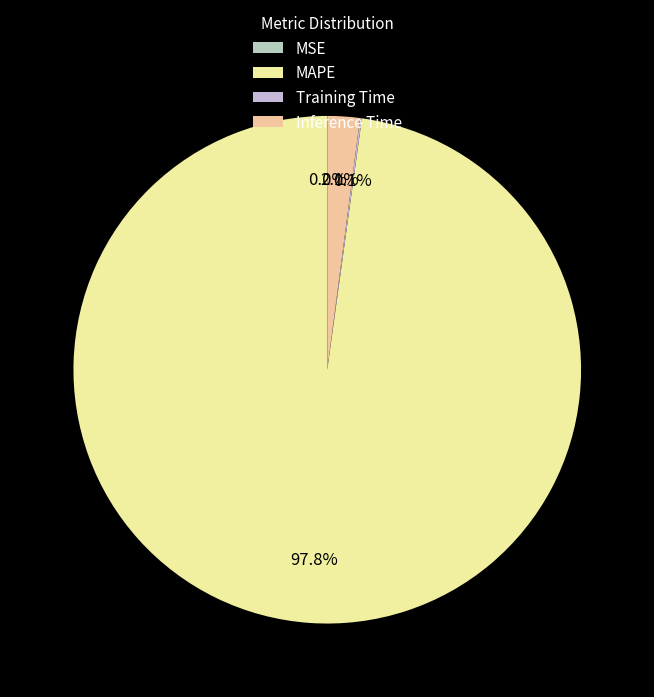

How many segments does this pie chart have?

4